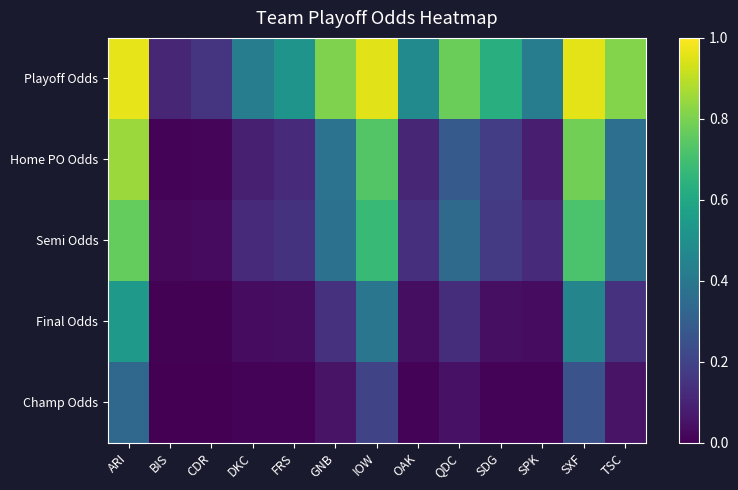

Which series has the largest total across all categories?

Playoff Odds